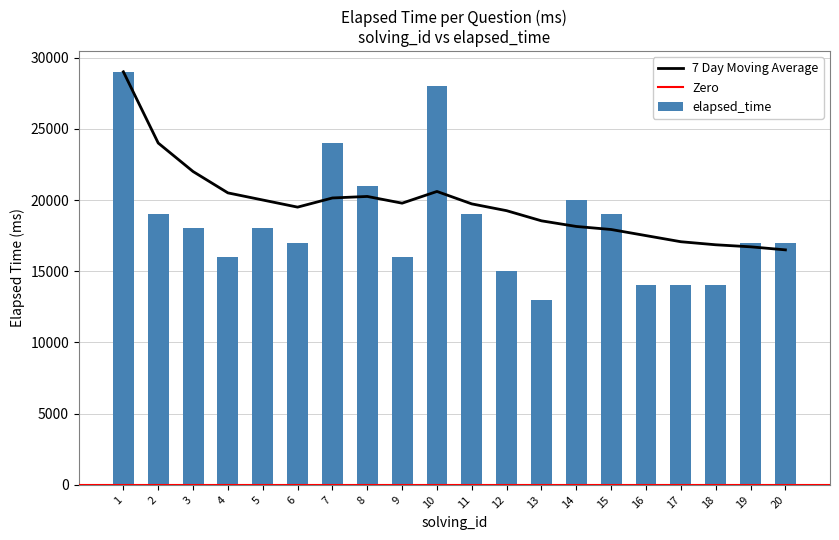

What is the difference between the elapsed_time values at 13 and 7?

11000